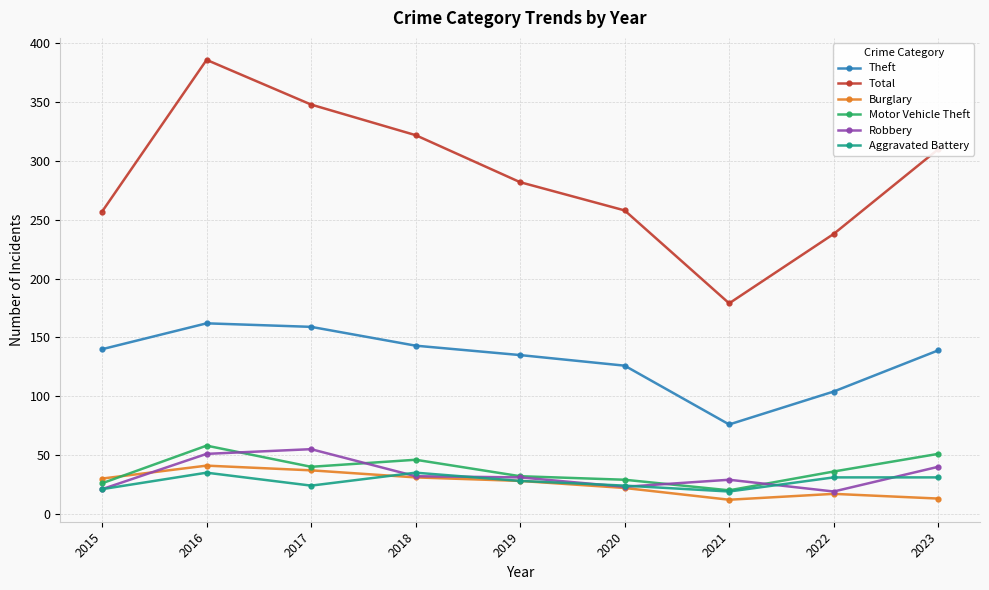

Between 2019 and 2022, which series saw the biggest shift?

Total